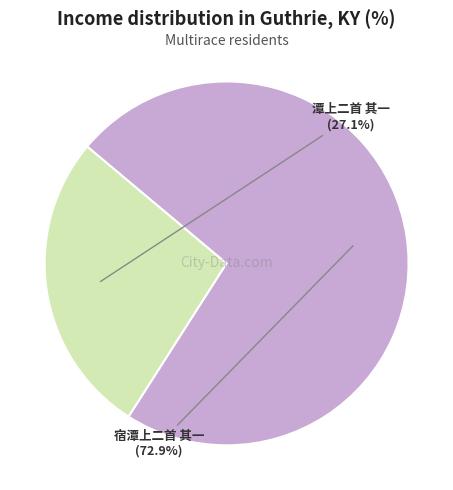

How many segments does this pie chart have?

2